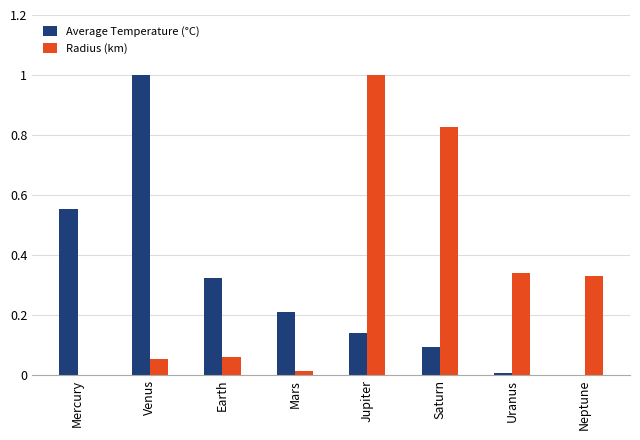

What is the sum of all Radius (km) values?

2.6